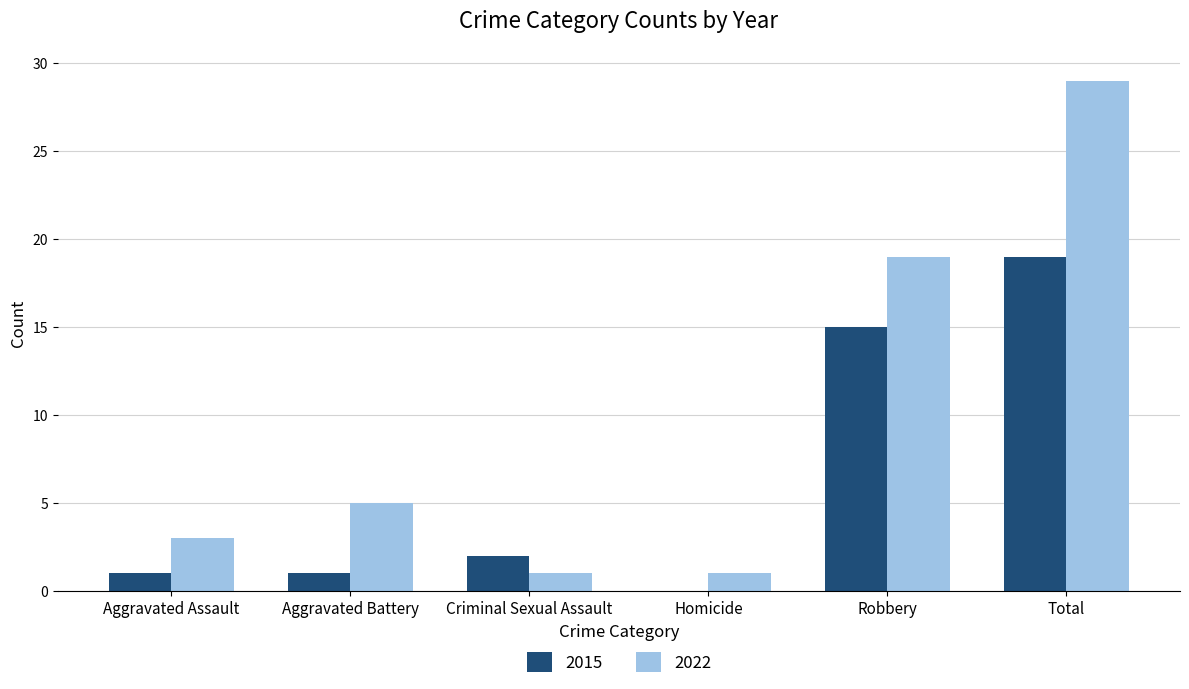

Count the number of categories in the chart.

6